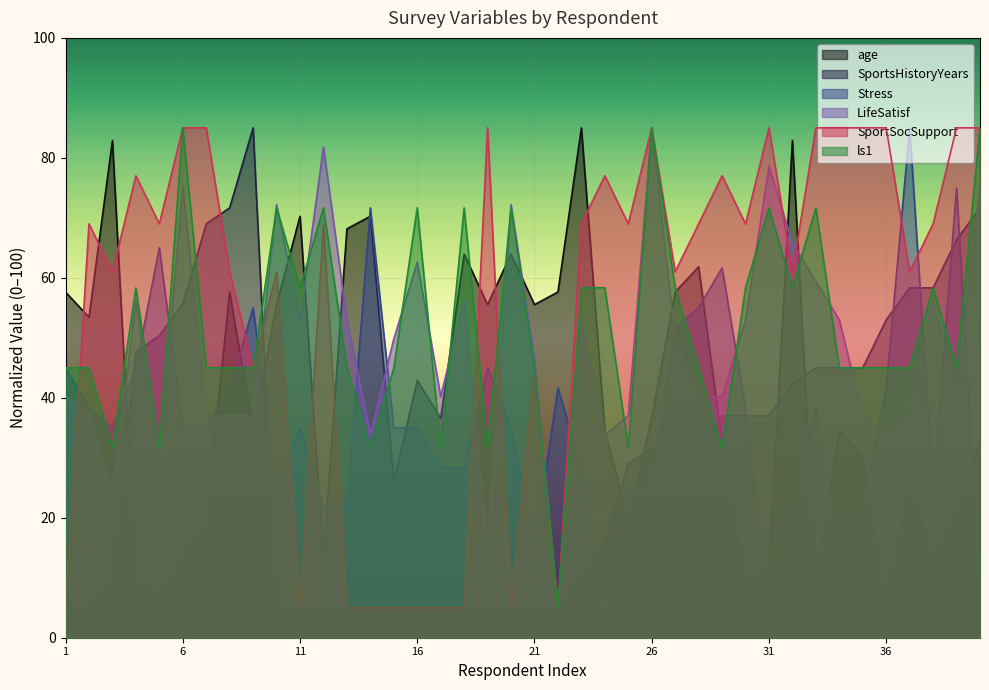

What are all the series names shown in the legend?

age, SportsHistoryYears, Stress, LifeSatisf, SportSocSupport, ls1